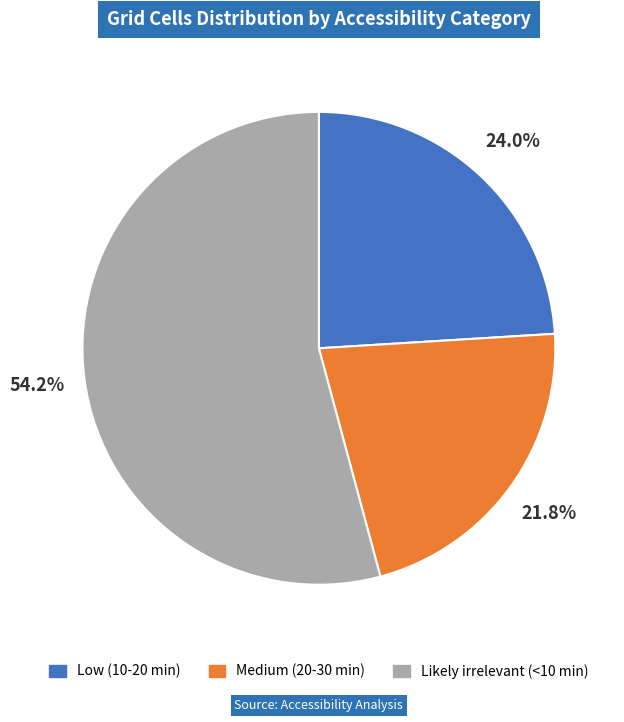

Between Likely irrelevant (<10 min) and Low (10-20 min), which is larger?

Likely irrelevant (<10 min)